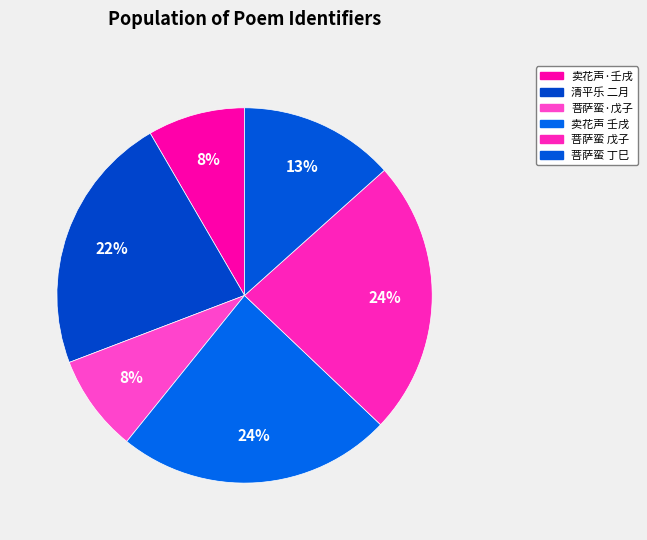

How many slices are in this pie chart?

6